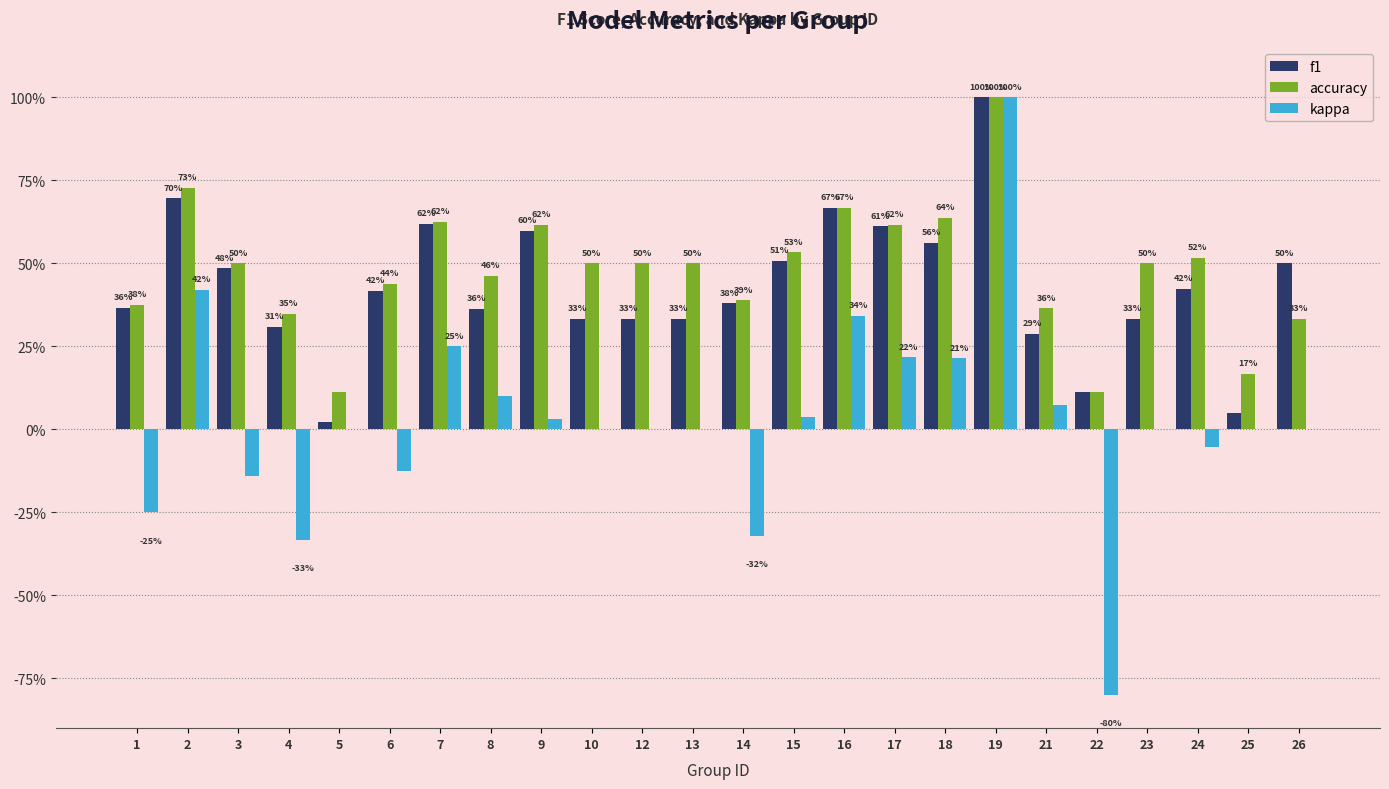

Which series has the largest range (max minus min)?

kappa